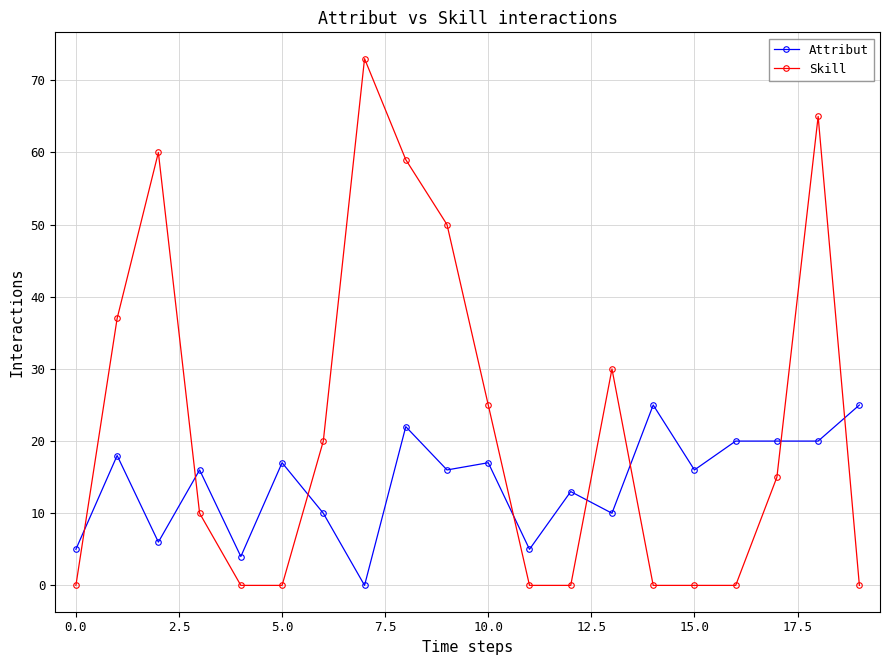

Which series has the largest total across all categories?

Skill